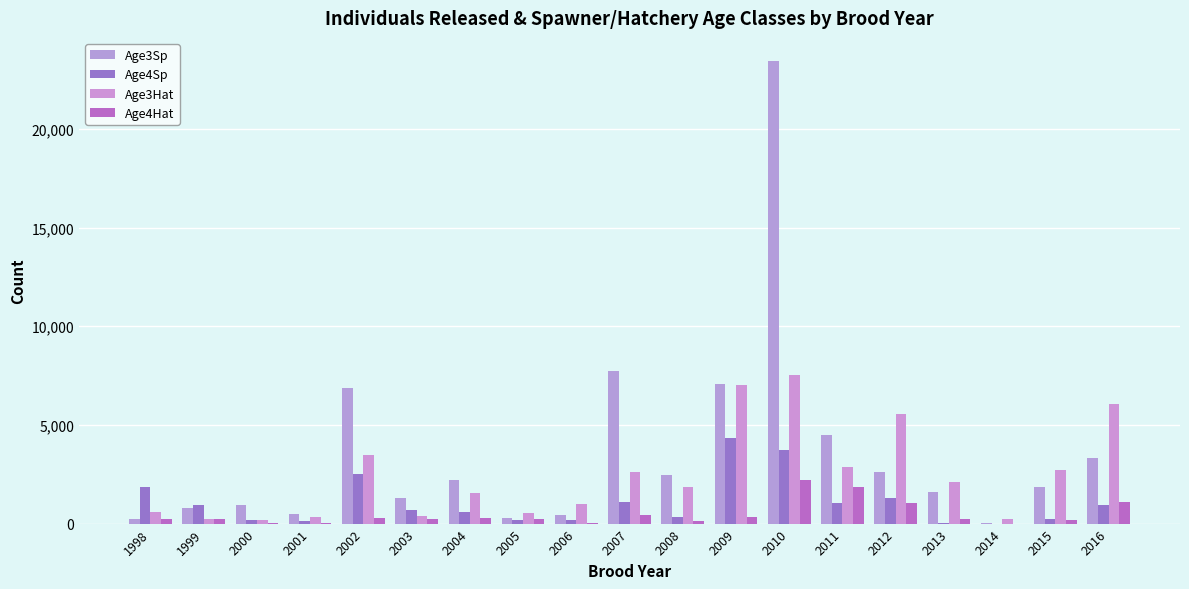

Between 2014 and 2015, which is larger?

2015